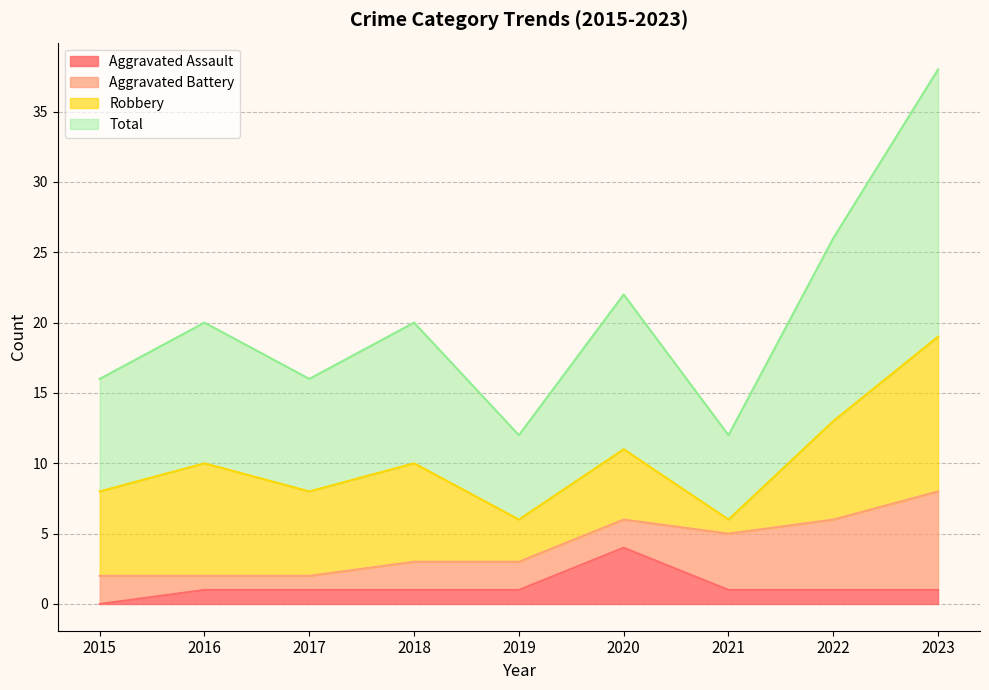

The Aggravated Assault series shows 1 at 2017. True or false?

True